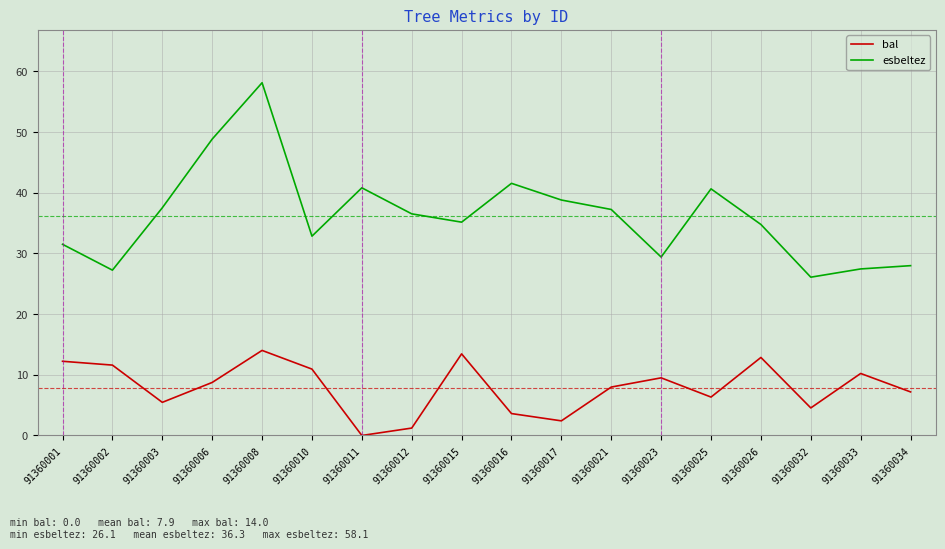

What is the difference between the maximum and minimum values in the bal series?

14.0